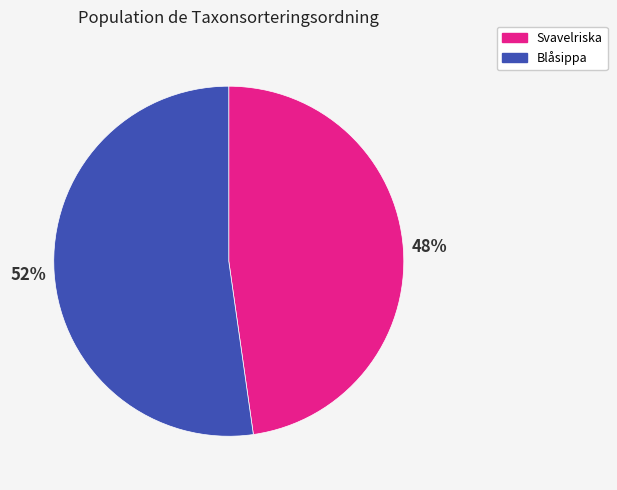

Which category has the biggest portion of the pie?

Blåsippa